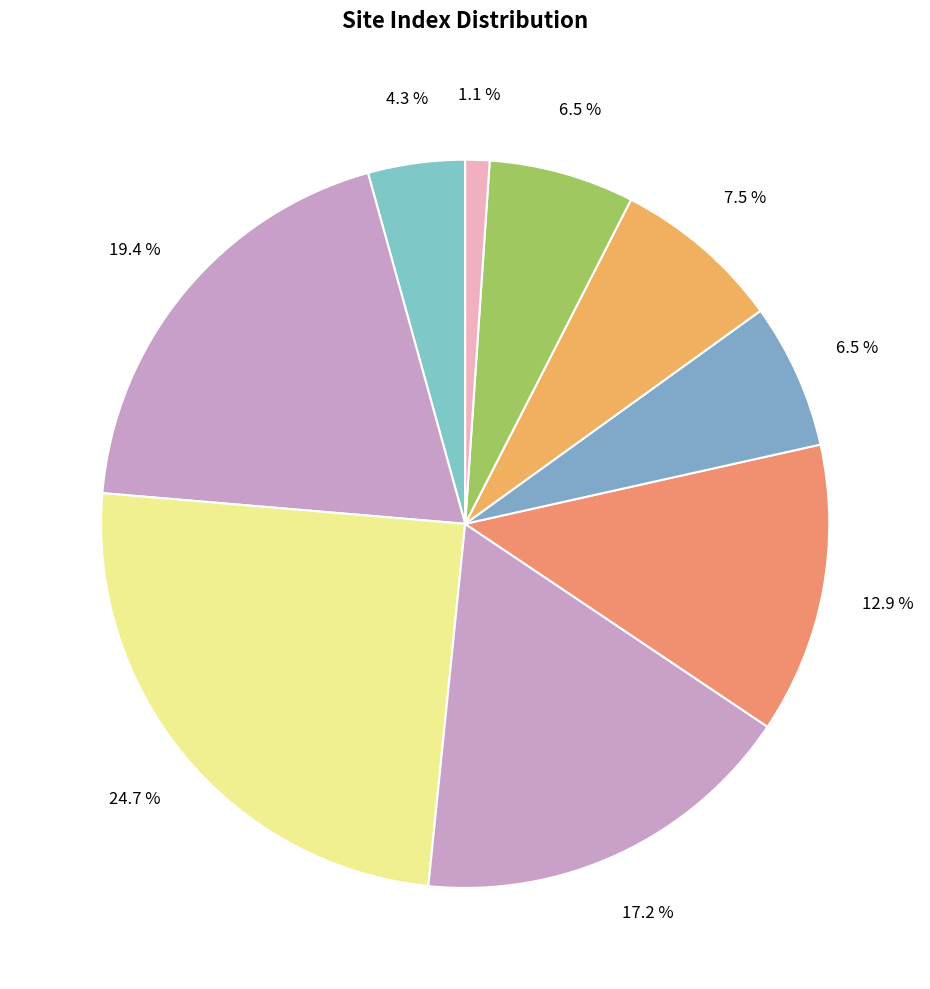

To the nearest percent, what is the difference between the largest and smallest slice percentages?

24%